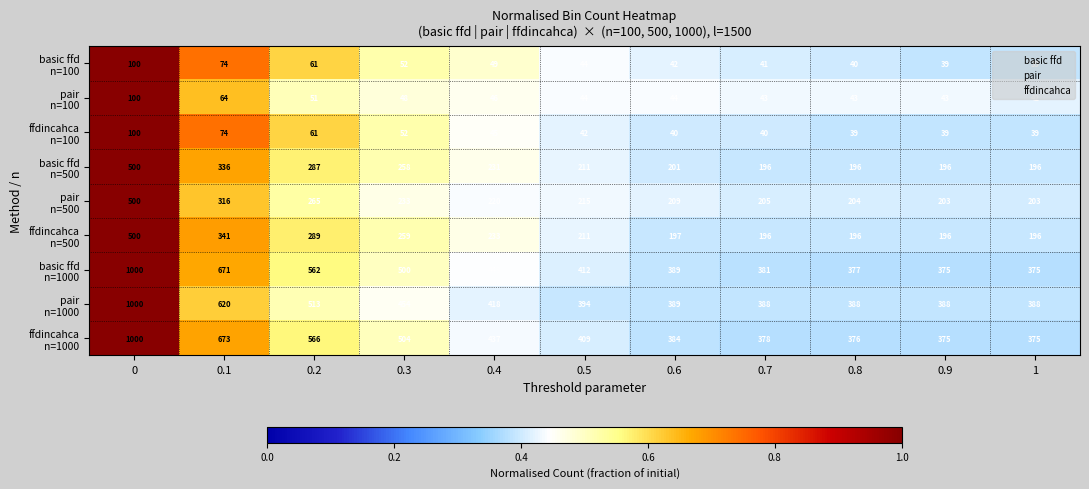

What is the spread (max minus min) of values at 0.2?

515